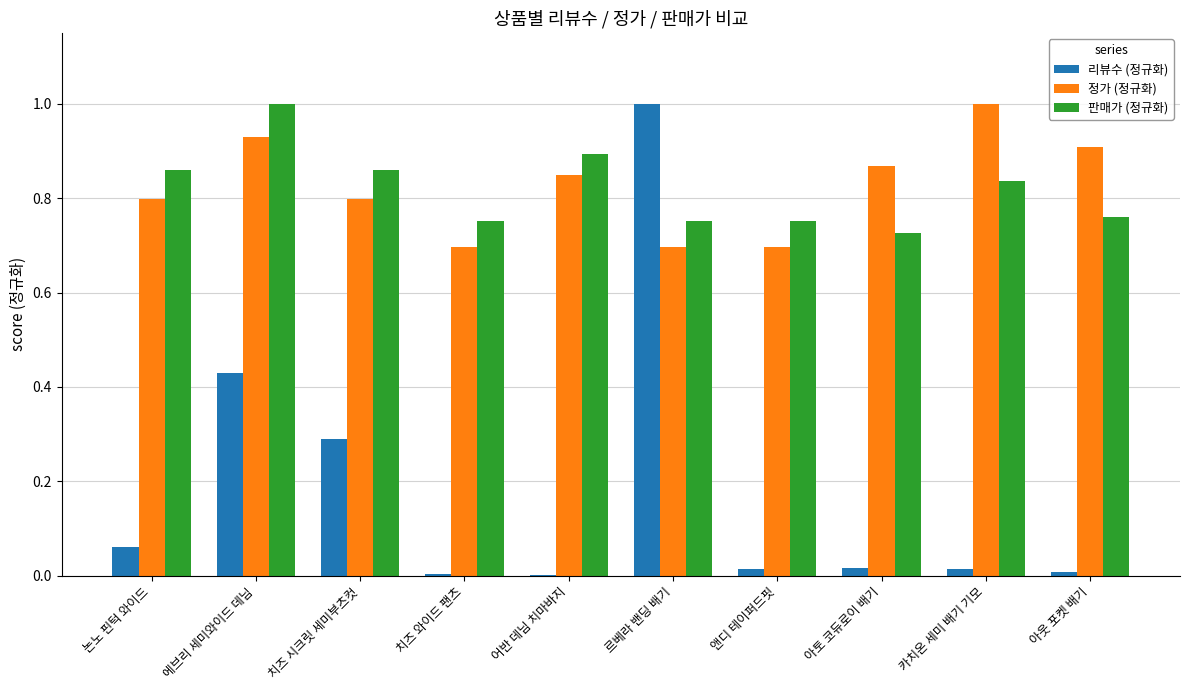

What is the total value across all series at 논노 핀턱 와이드?

1.7